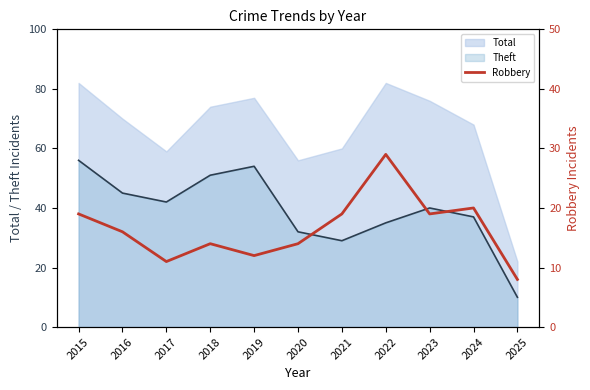

True or false: Total and Theft intersect in this chart.

False